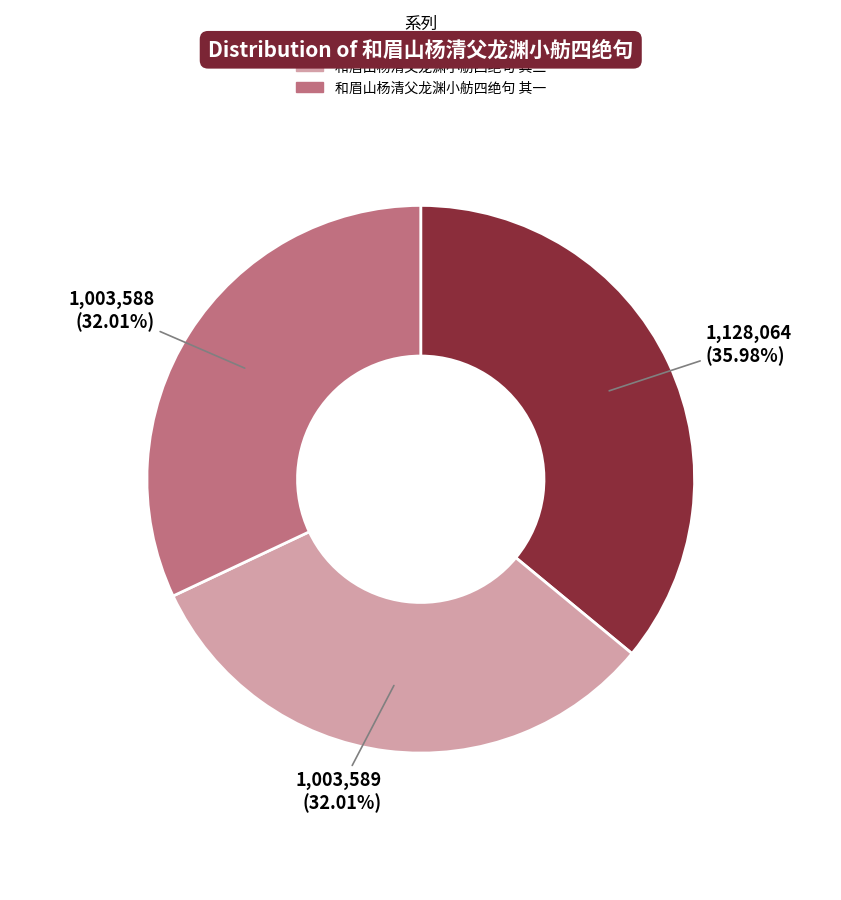

Is there a majority slice in this chart?

No